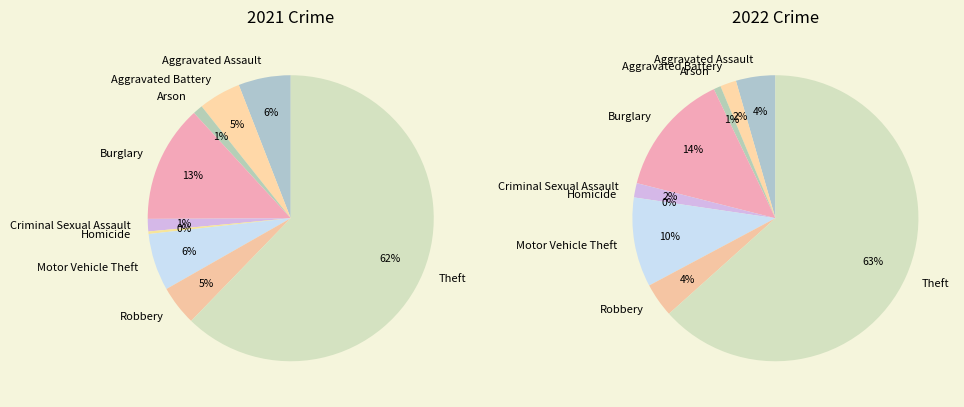

How many segments does this pie chart have?

9